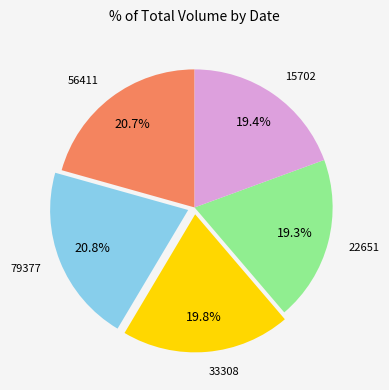

To the nearest percent, what is the average slice percentage?

20%